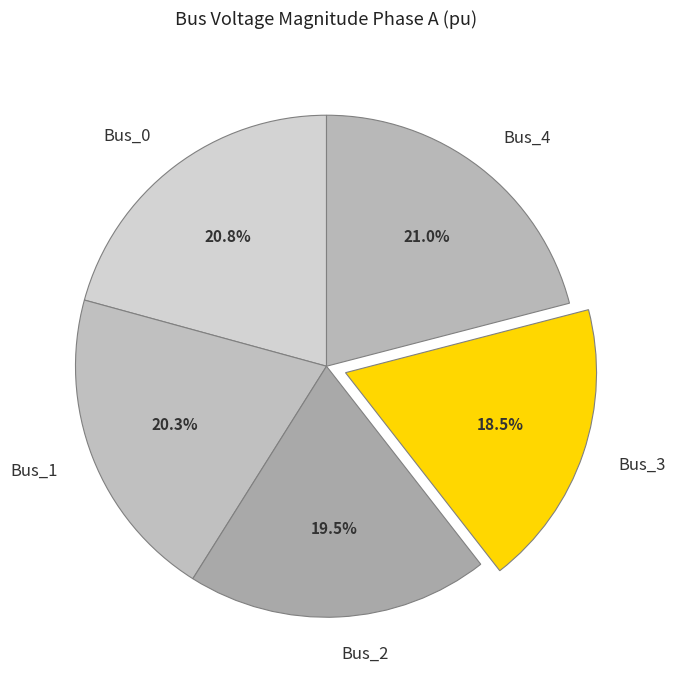

Which category has the smallest portion of the pie?

Bus_3